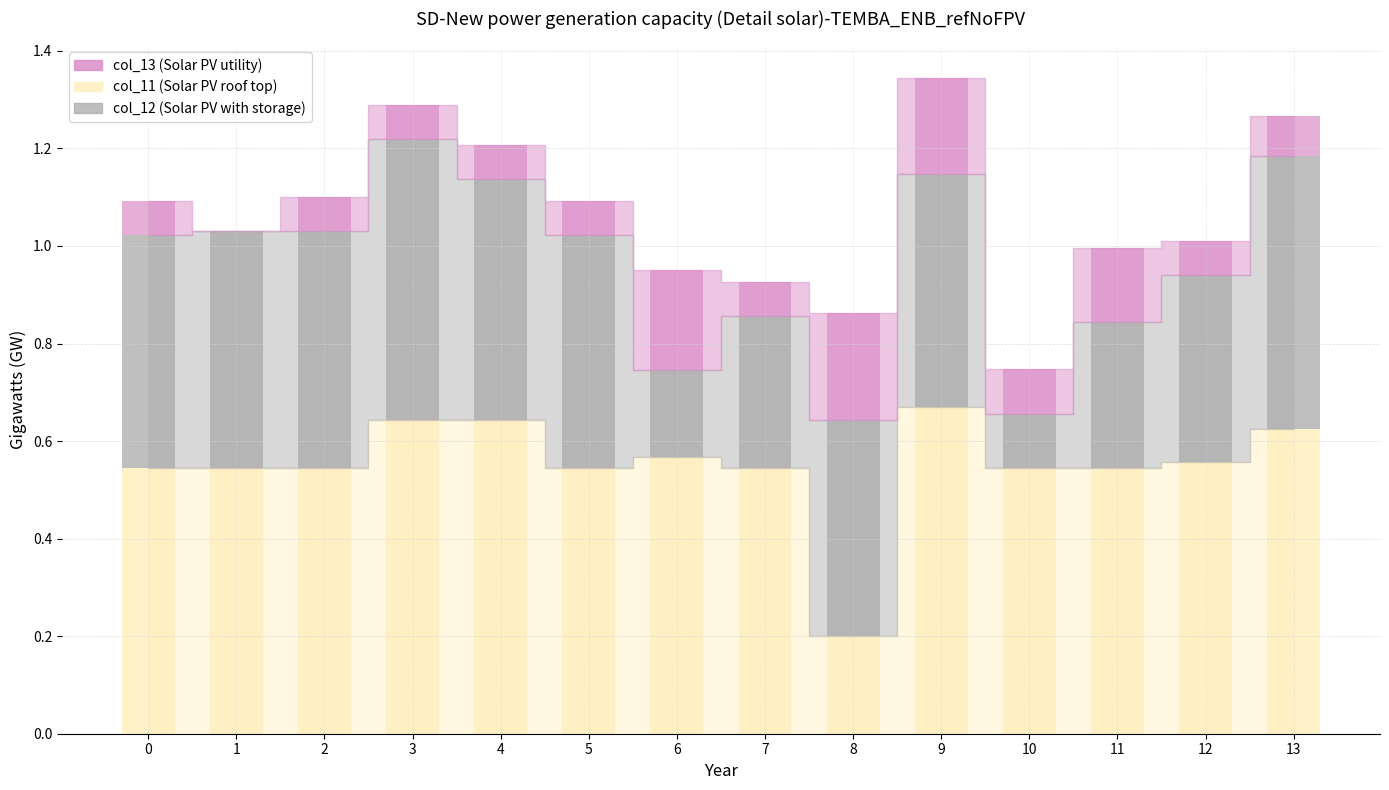

How many distinct data groups are displayed?

3